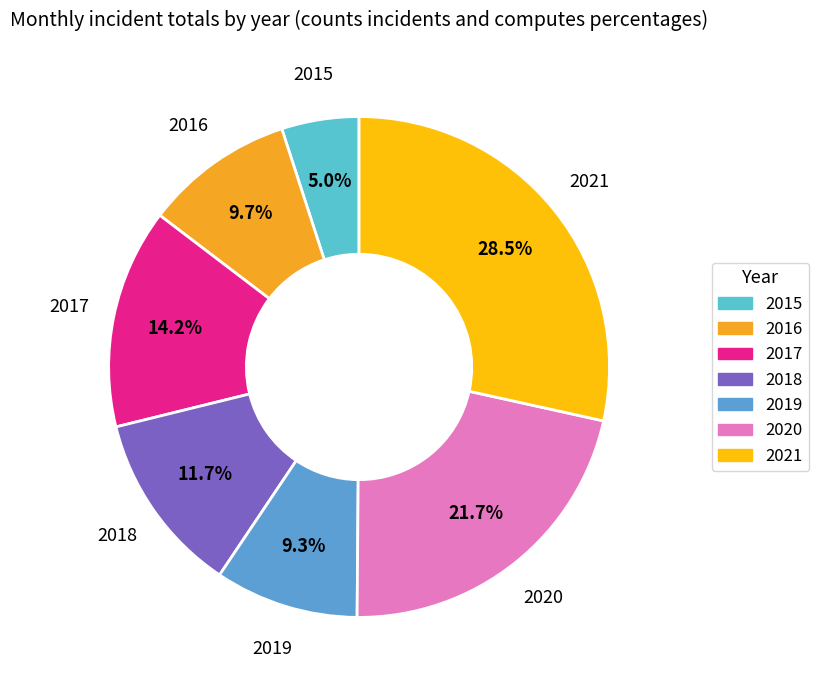

Does any single category account for the majority?

No